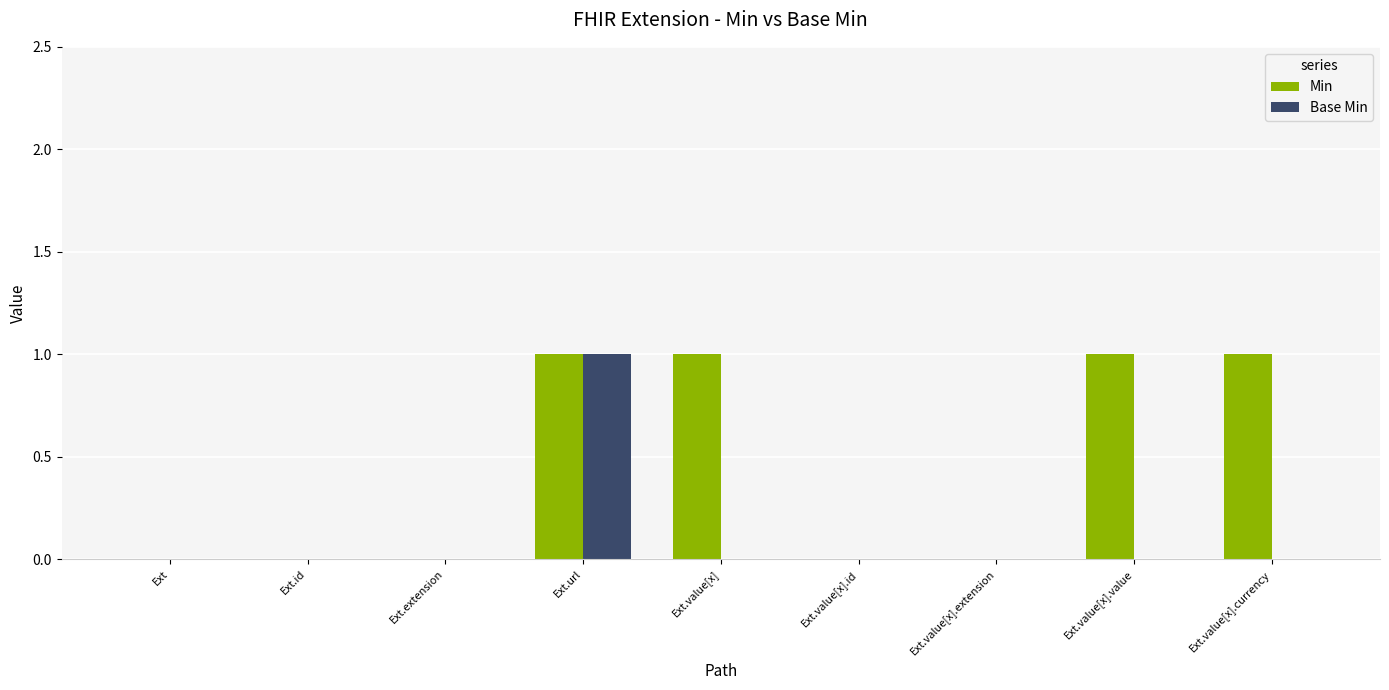

What is the sum of all Base Min values?

1